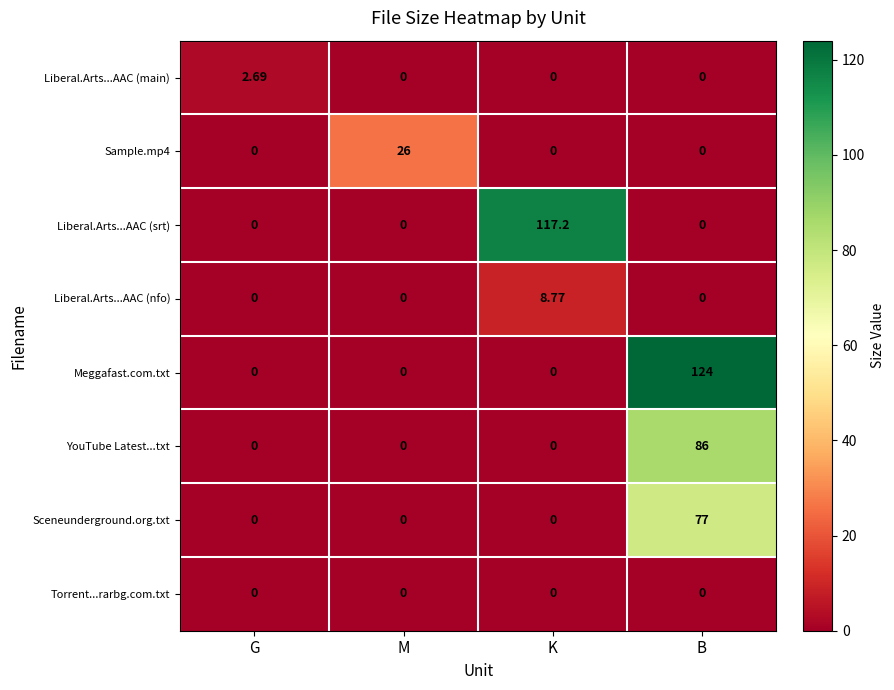

Which series has the largest total across all categories?

Meggafast.com.txt